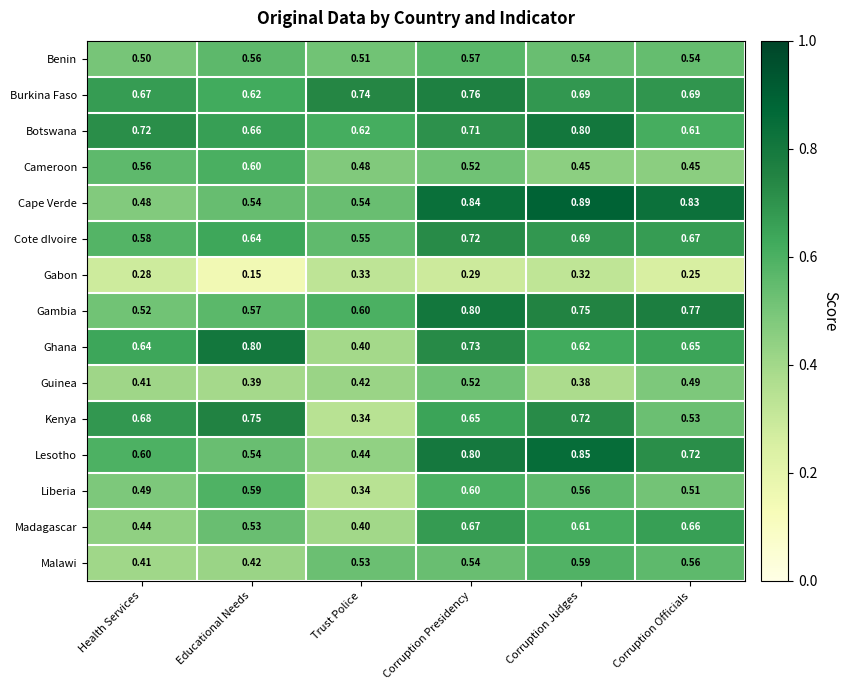

Which series changed the most between Health Services and Educational Needs?

Ghana